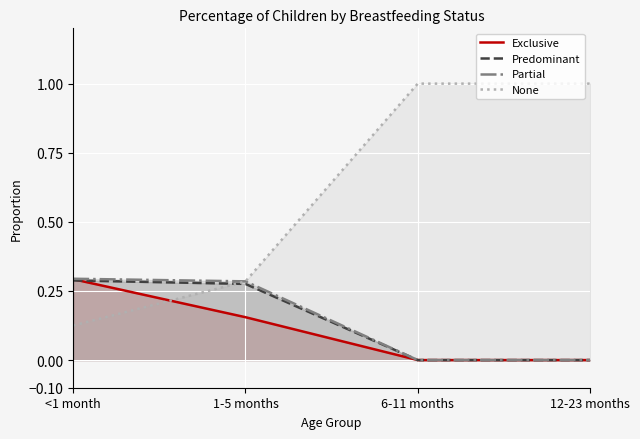

True or false: Partial and Predominant intersect in this chart.

False